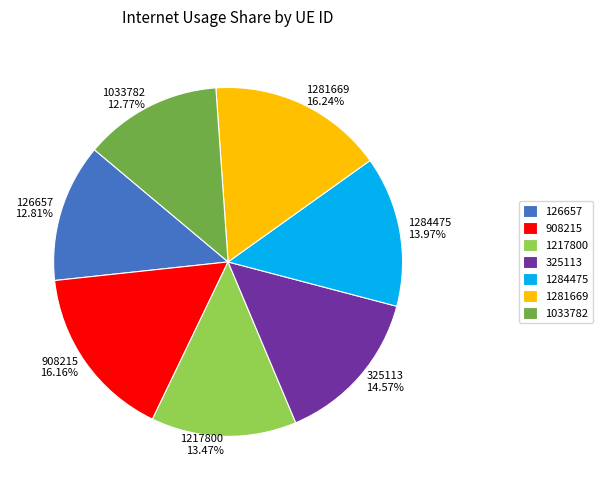

Is the sum of 1284475 and 1033782 greater than half?

No